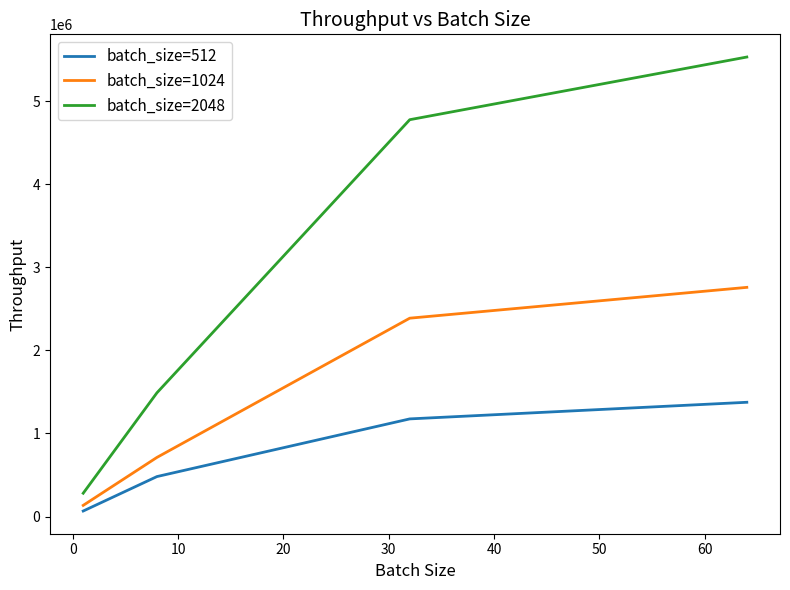

Which series has the widest spread of values?

batch_size=2048